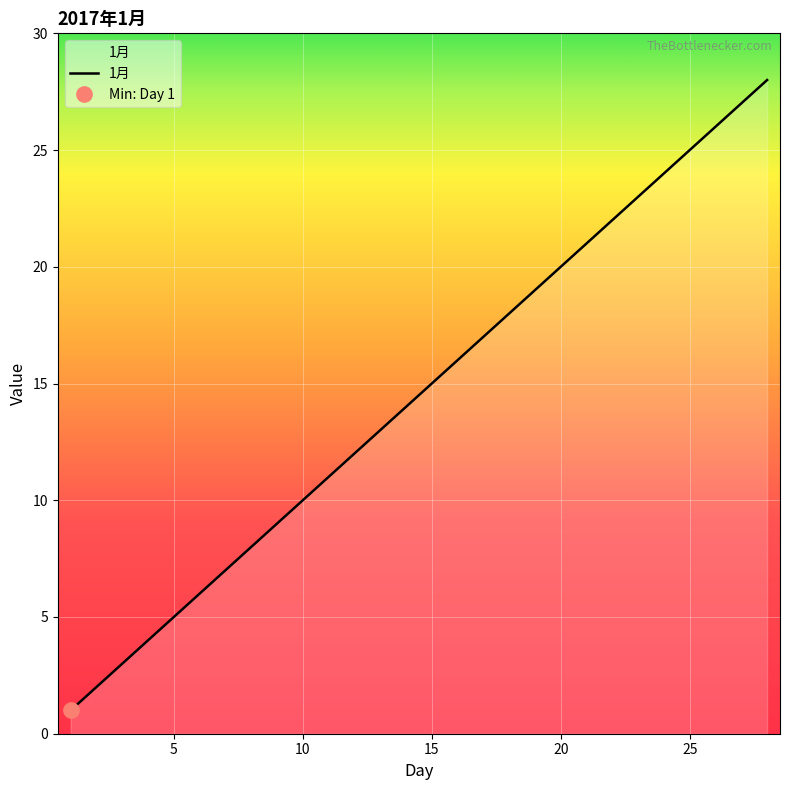

The value of 1月 at 5 is 5. True or false?

True